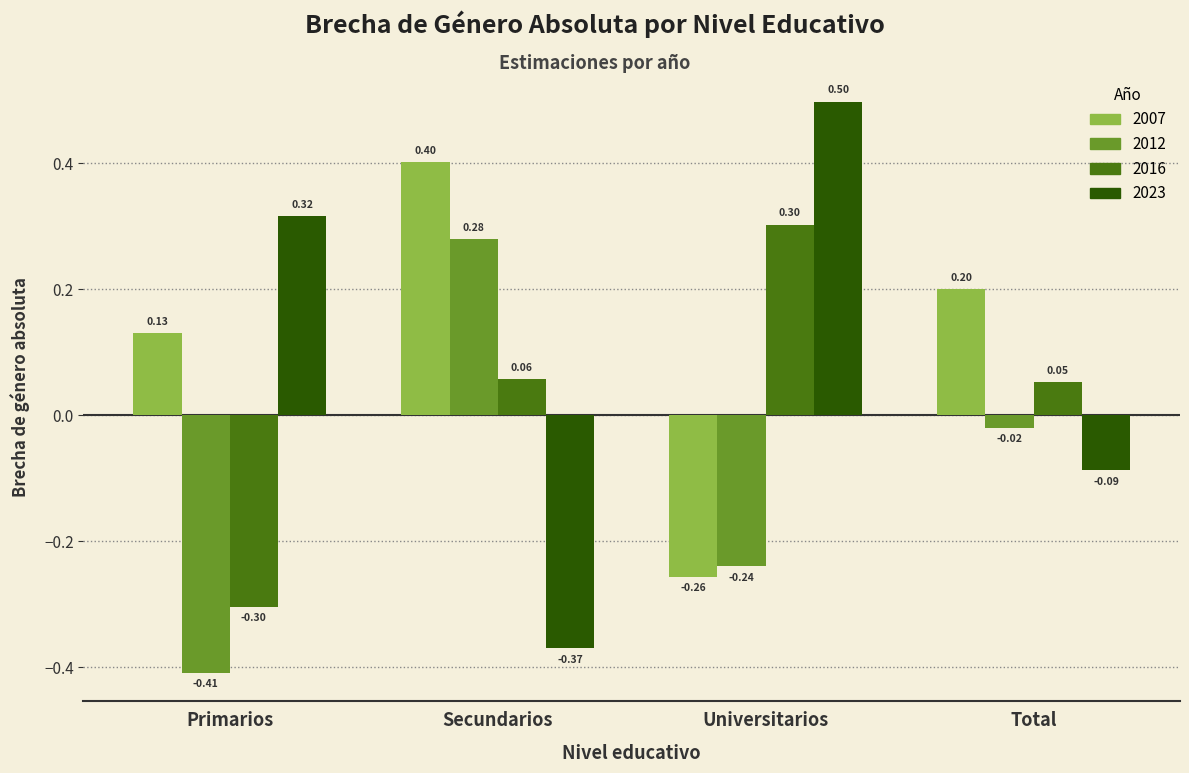

Are the bars horizontal?

No